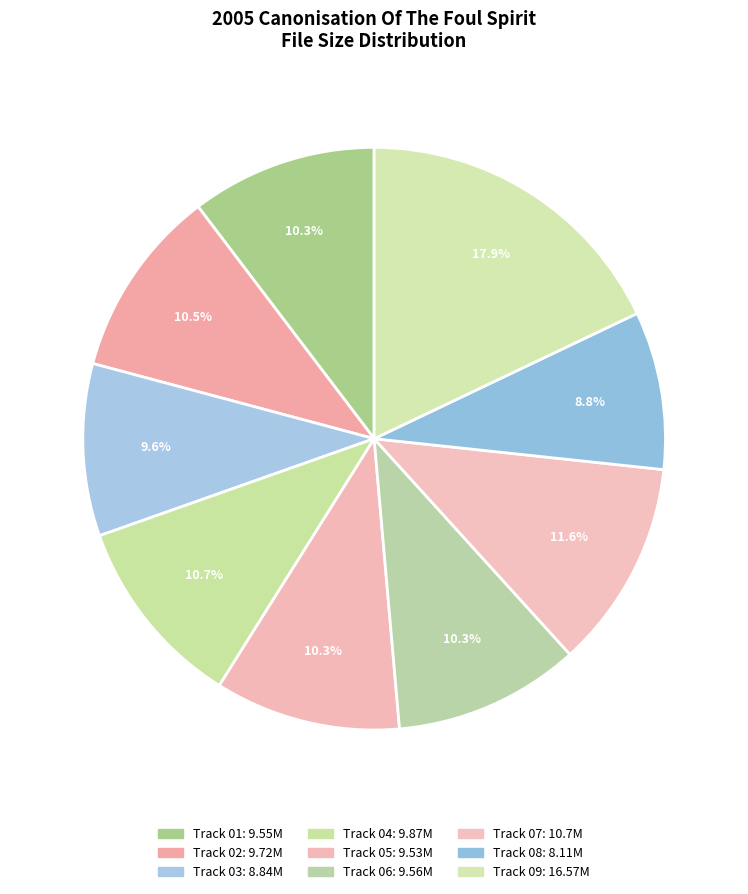

Rank the categories by value from highest to lowest.

09, 07, 04, 02, 06, 01, 05, 03, 08